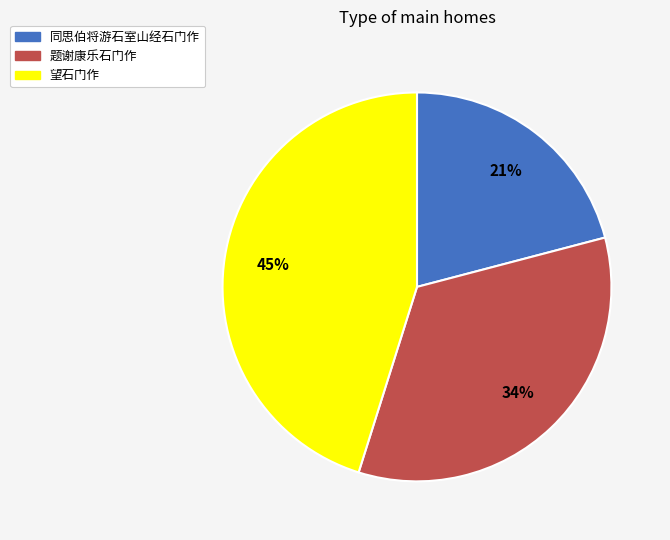

Do 同思伯将游石室山经石门作 and 望石门作 together represent more than half of the pie?

Yes